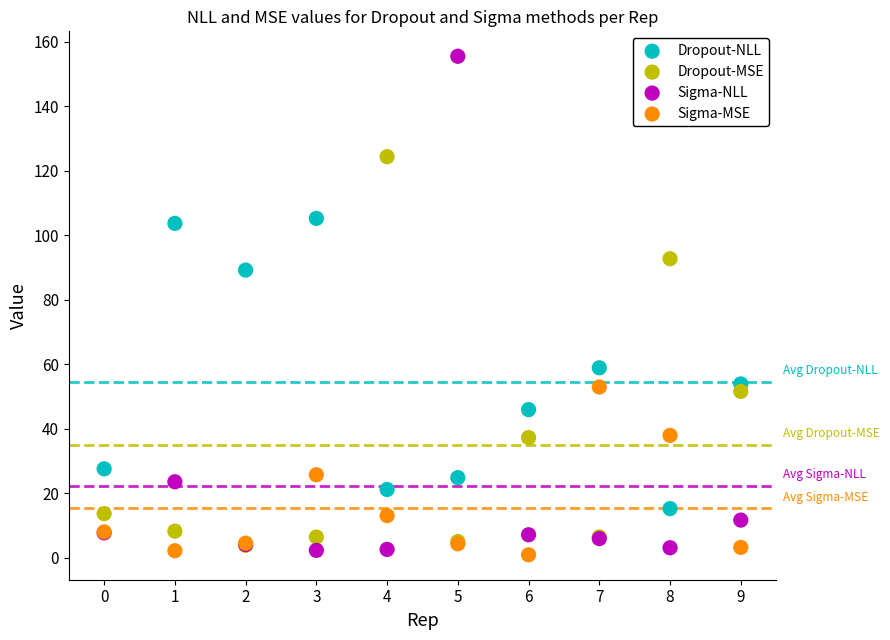

Across all series, what Y value is closest to 78?

89.2